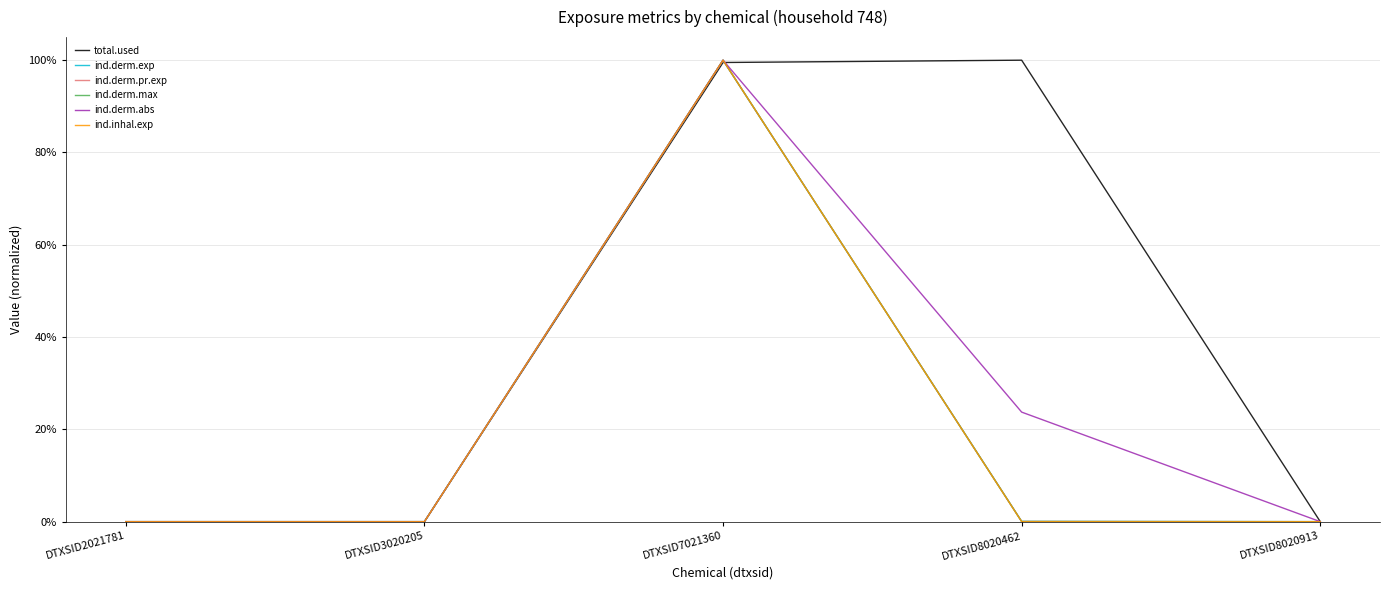

True or false: ind.inhal.exp and ind.derm.exp cross at least once.

False